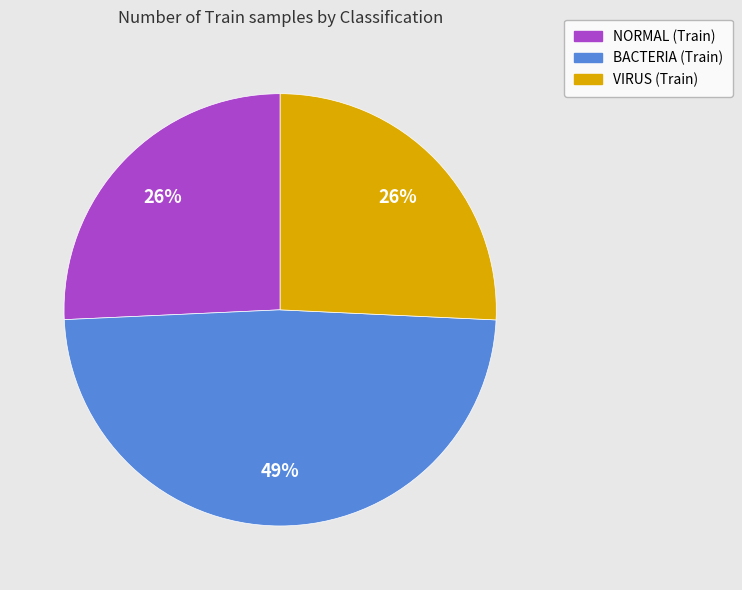

Is the sum of VIRUS and BACTERIA greater than half?

Yes